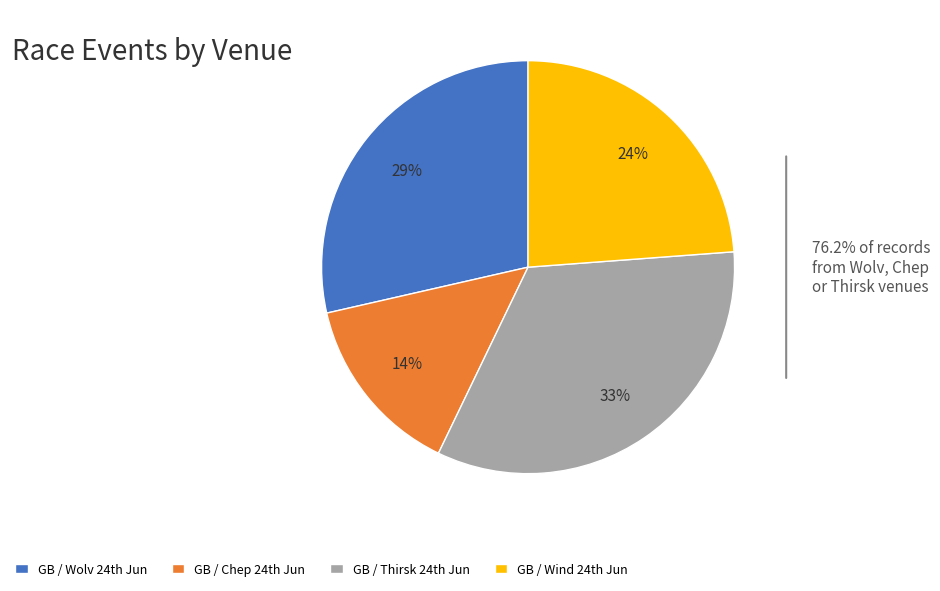

Which category has the biggest portion of the pie?

GB / Thirsk 24th Jun